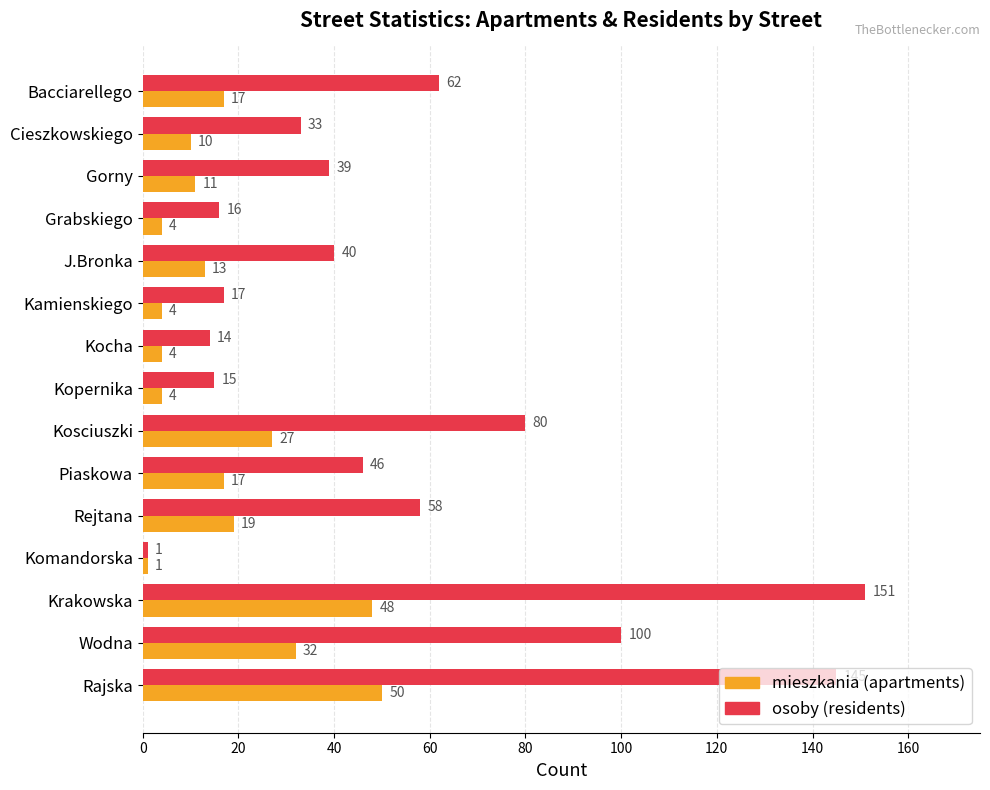

Which category has the highest value across all series?

Krakowska